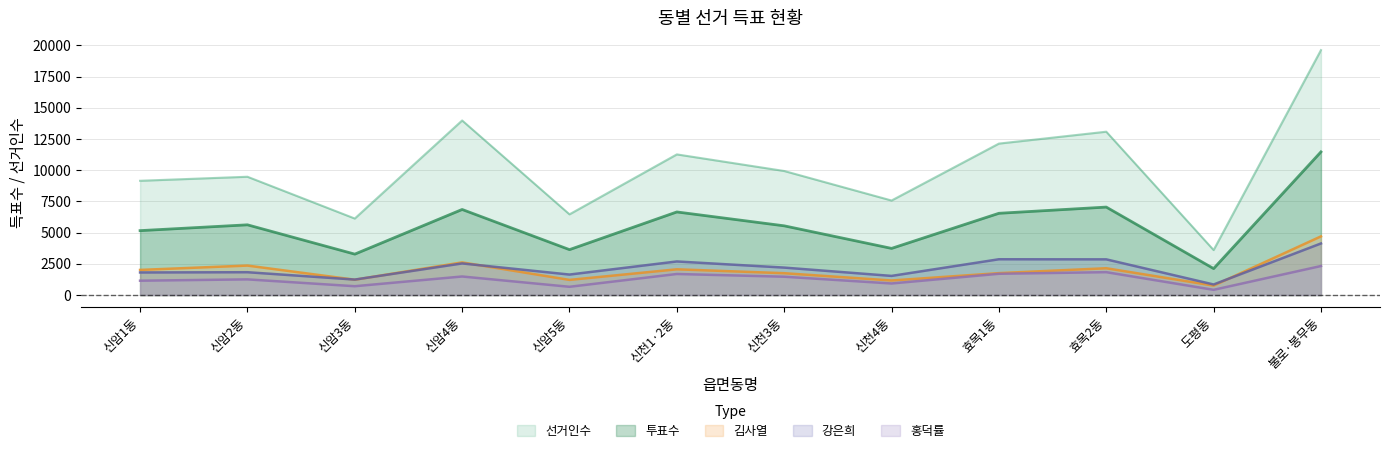

True or false: 김사열 has a value of 553 at 신천1·2동.

False